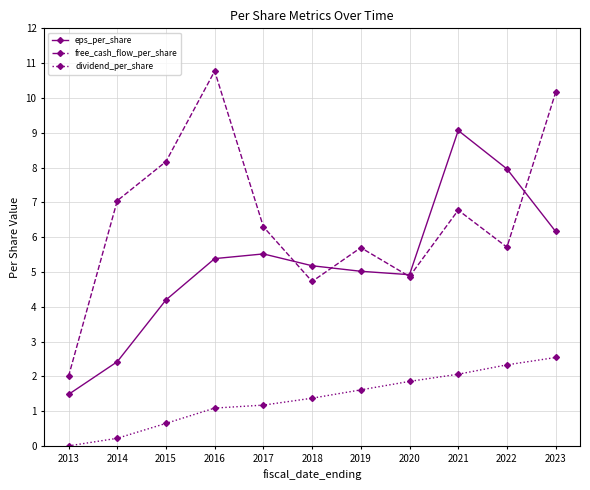

What is the difference between the maximum and minimum values in the free_cash_flow_per_share series?

8.8